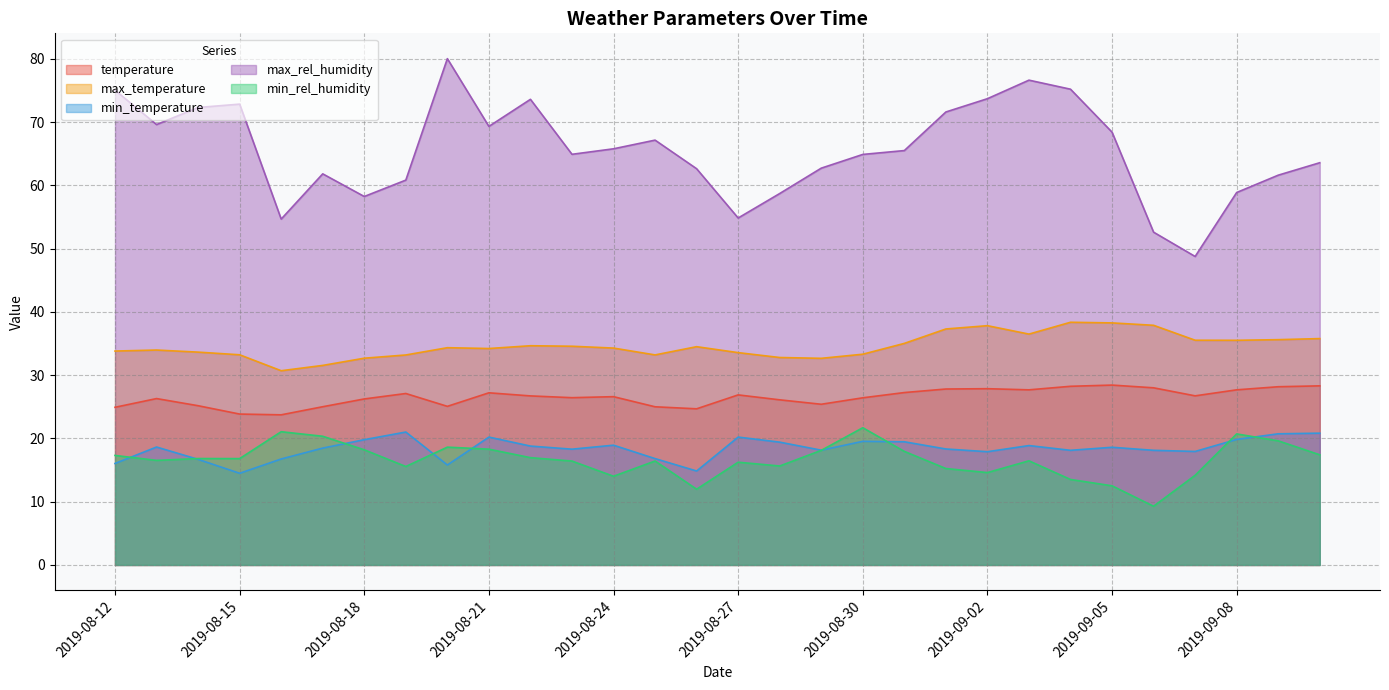

At 2019-09-10, list the series in order from smallest to largest.

min_rel_humidity, min_temperature, temperature, max_temperature, max_rel_humidity